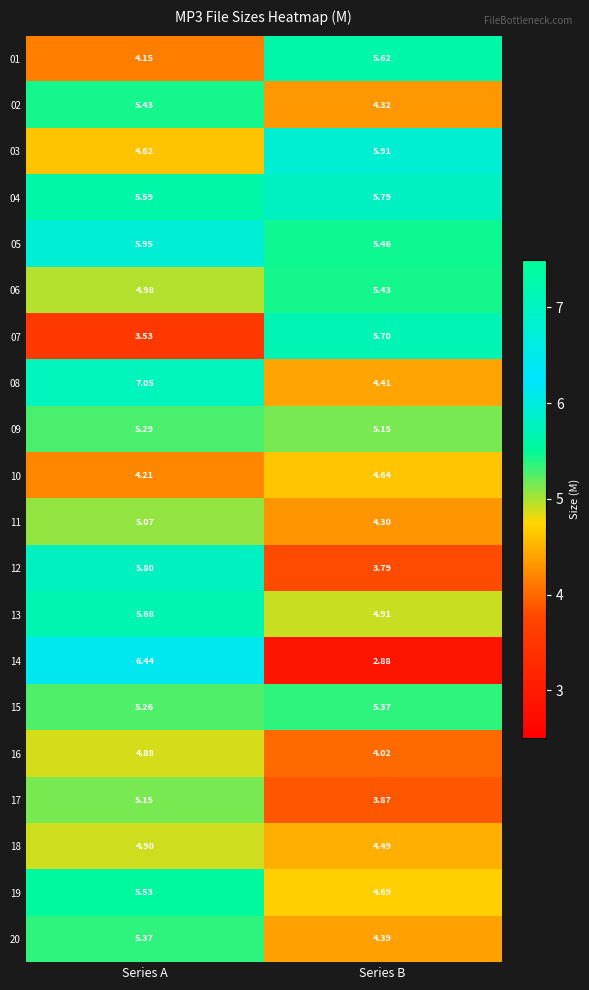

Is the value of 04 at Series B greater than the value of 19 at Series A?

Yes